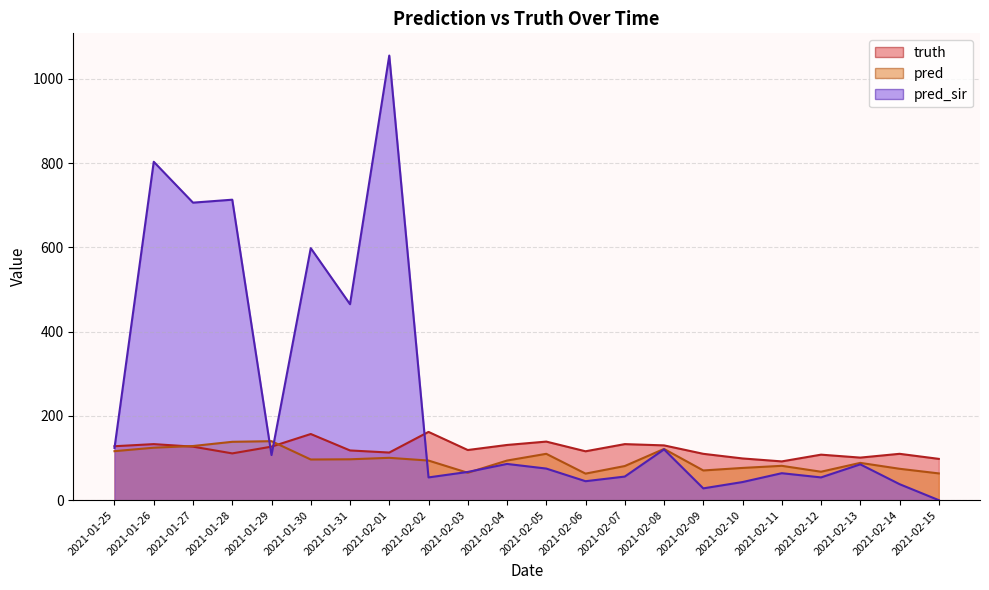

What position from the left is 2021-02-11?

18